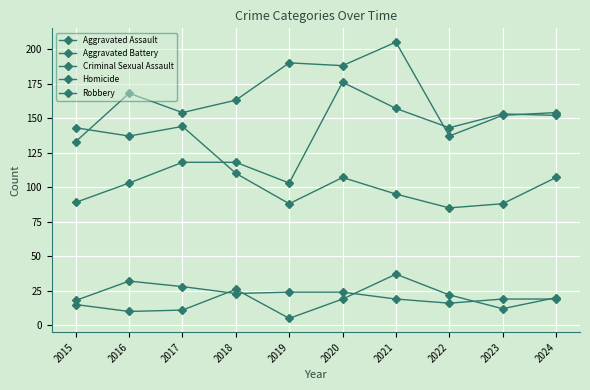

What is the value of the Aggravated Battery point at the 2nd from the left?

168